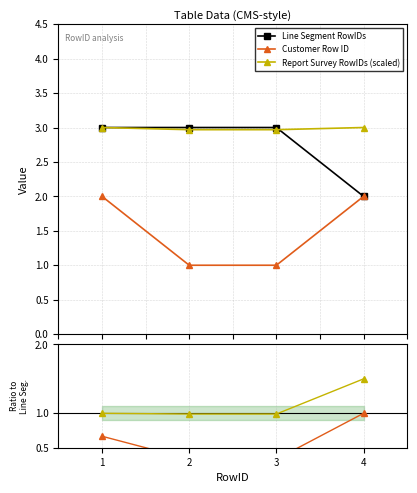

True or false: Line Segment RowIDs has a value of 4.9 at 2.

False